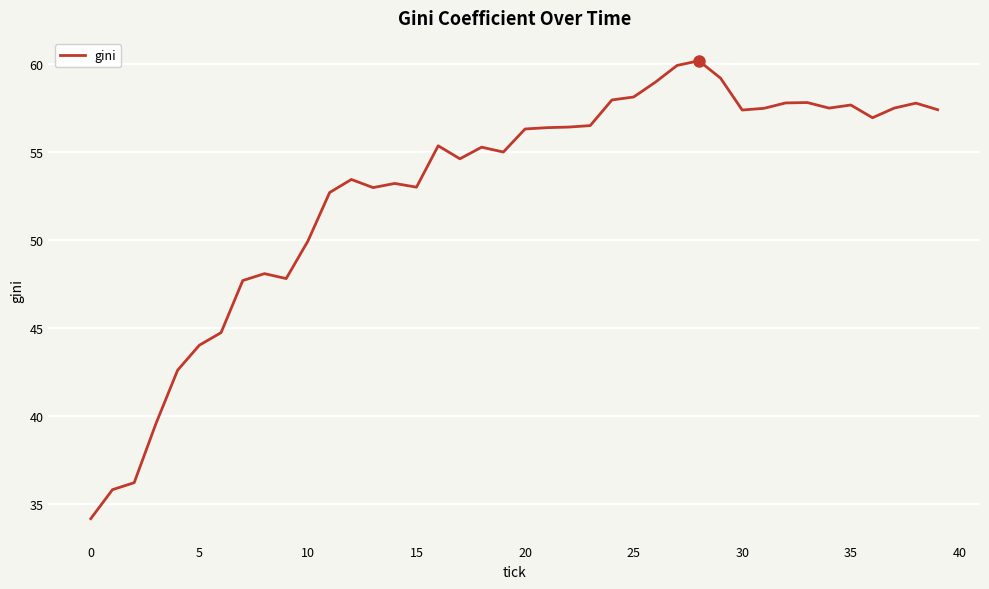

What is the difference between the maximum and minimum values?

26.0